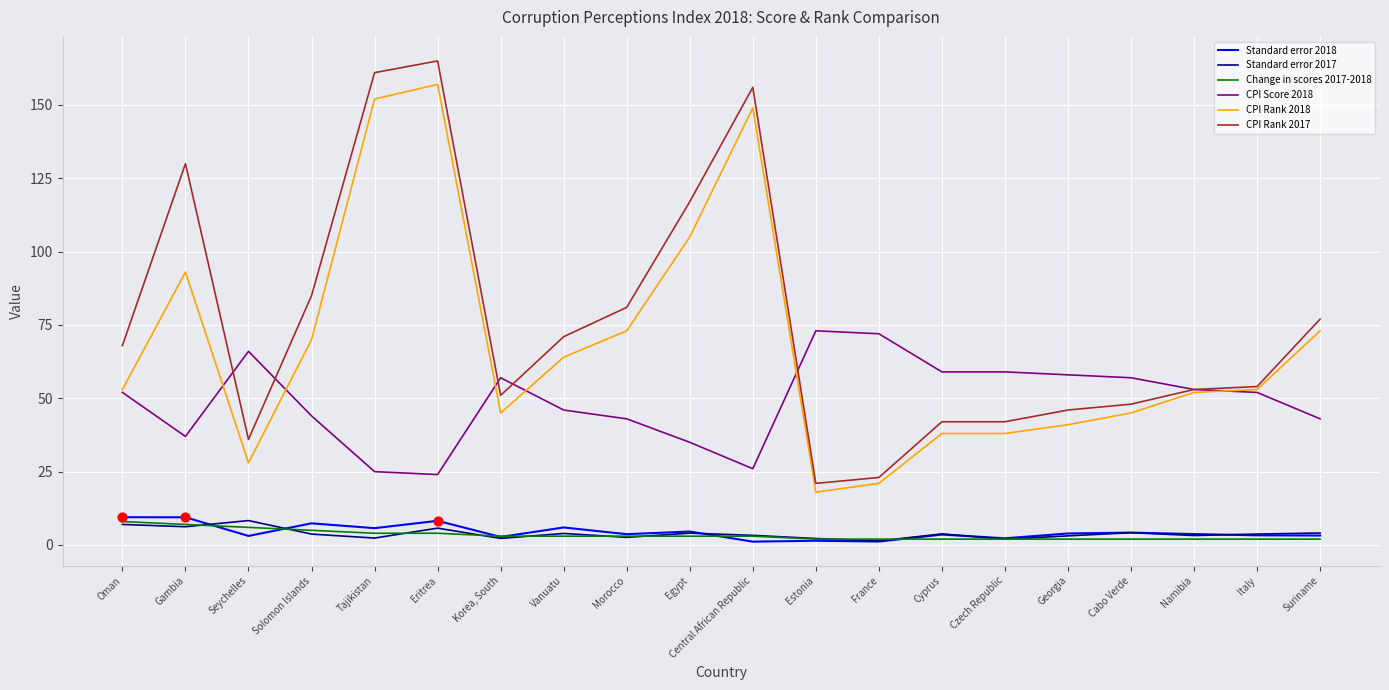

At how many categories does at least one series exceed 162?

1